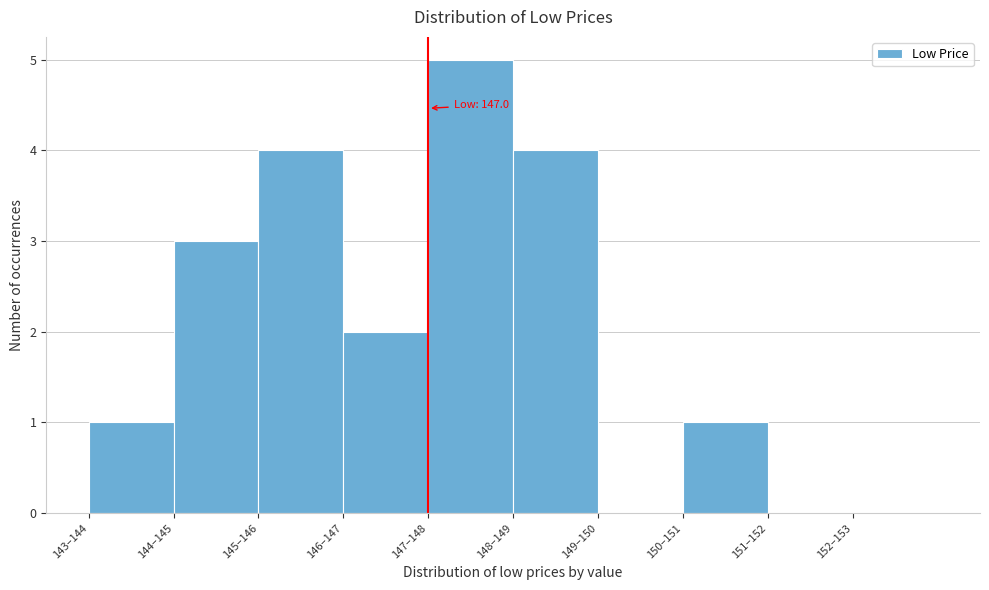

Reading right to left, transcribe all the data shown in this chart.

152–153=0	151–152=0	150–151=1	149–150=0	148–149=4	147–148=5	146–147=2	145–146=4	144–145=3	143–144=1